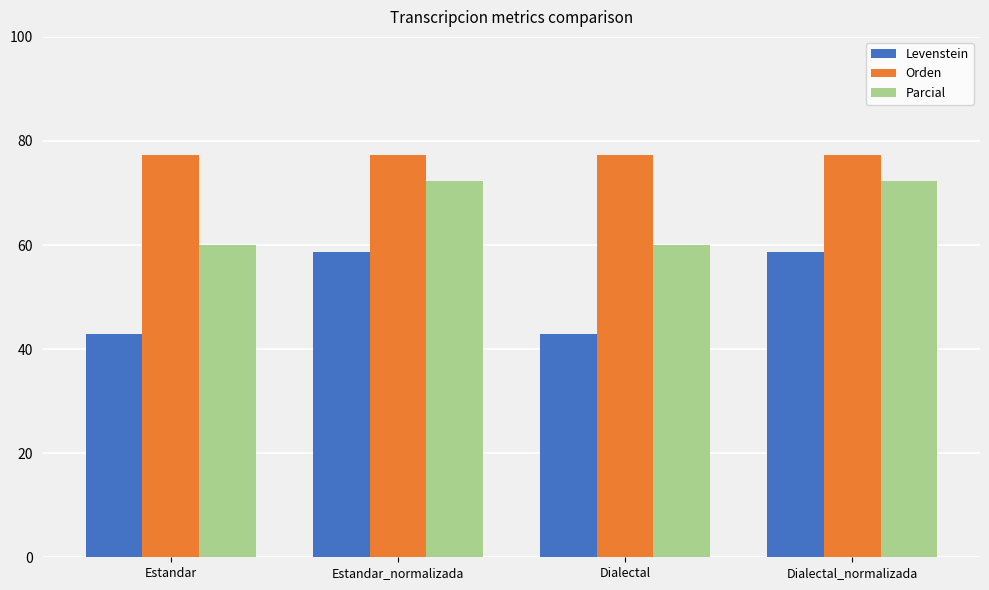

What position from the left is Dialectal?

3